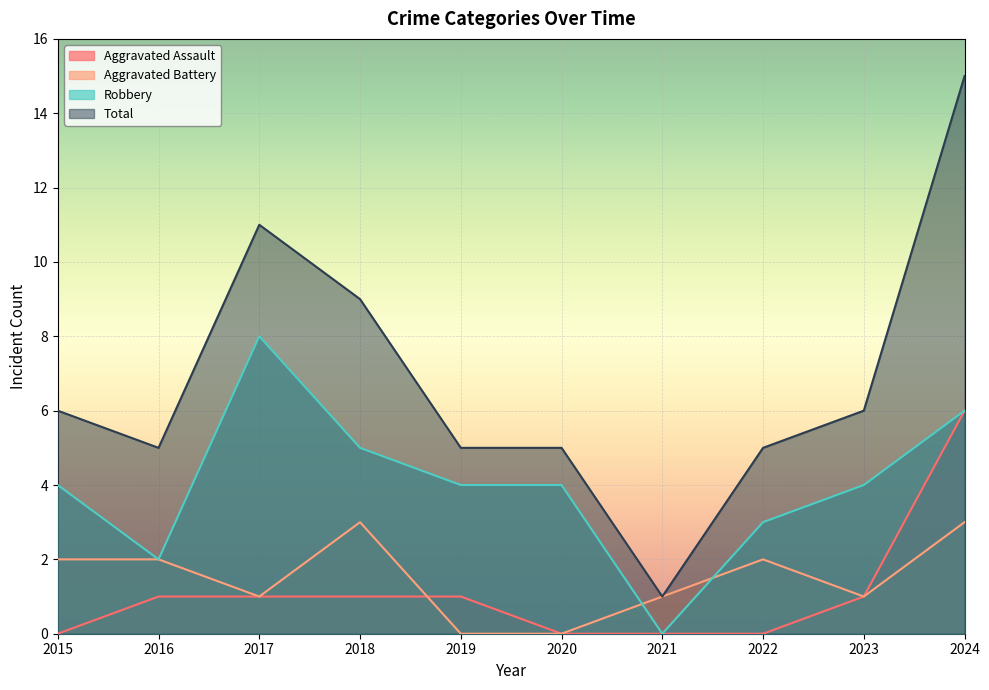

What is the sum of all Aggravated Battery values?

15